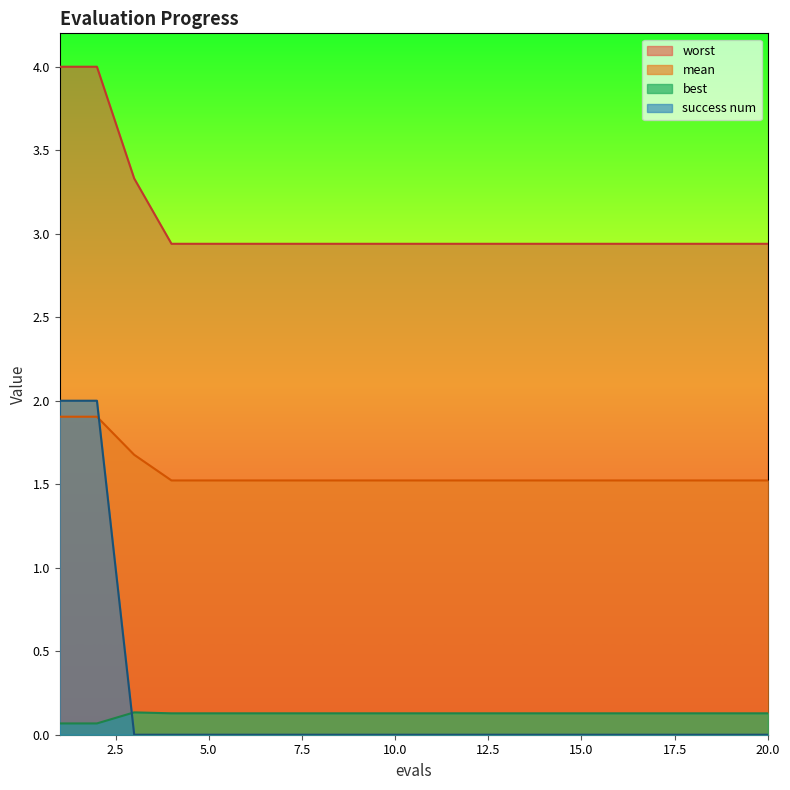

True or false: mean has a value of 1.5 at 9.

True